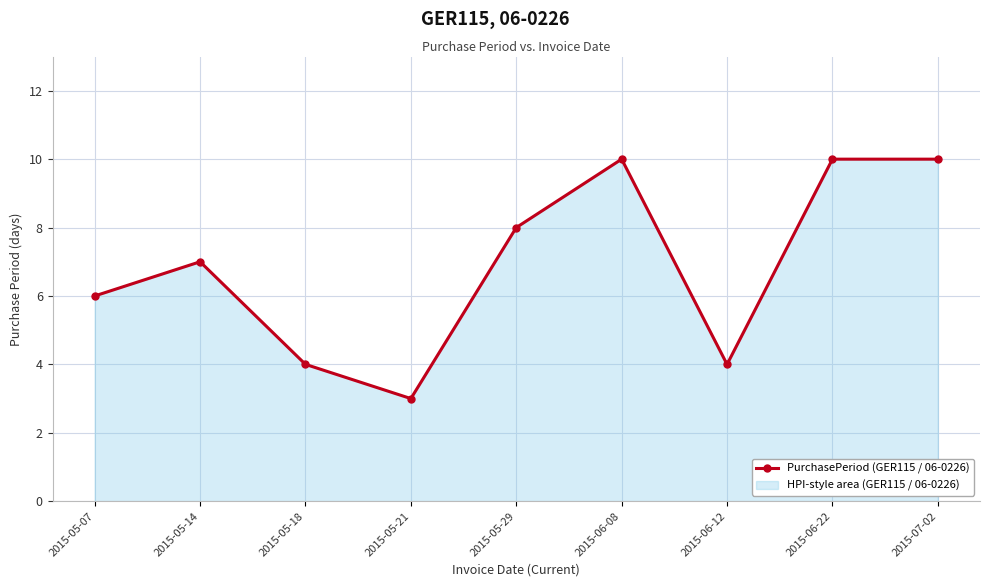

Is it true that the value at 2015-06-12 is 6?

False